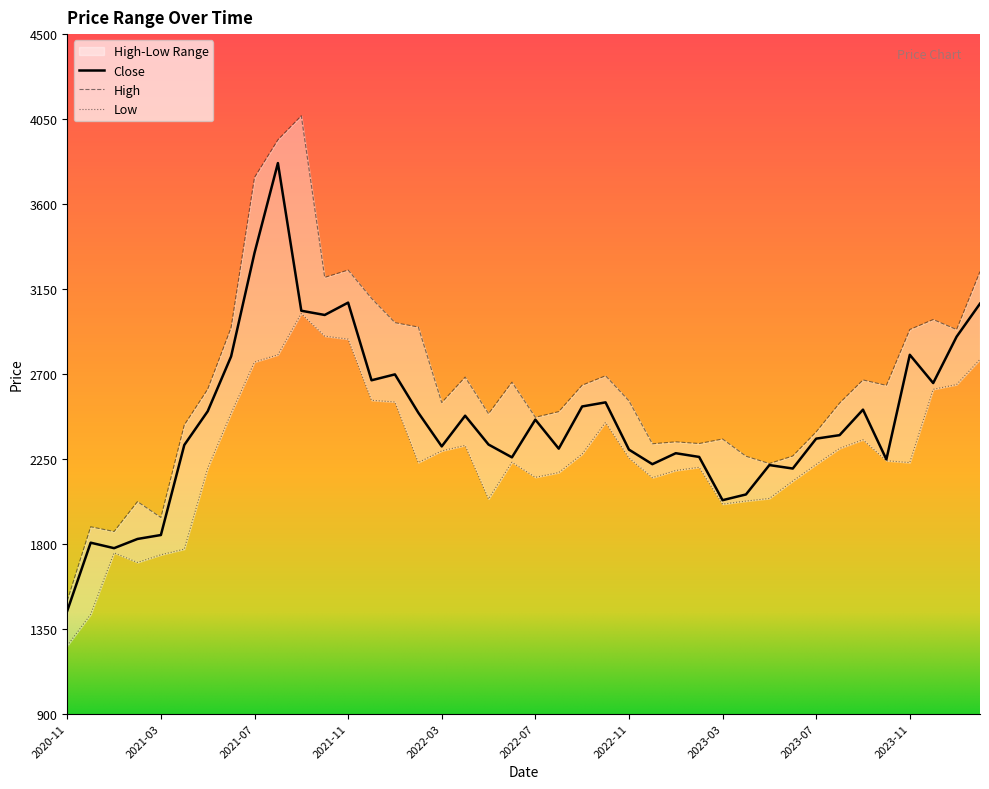

How many lines are shown in the chart?

3